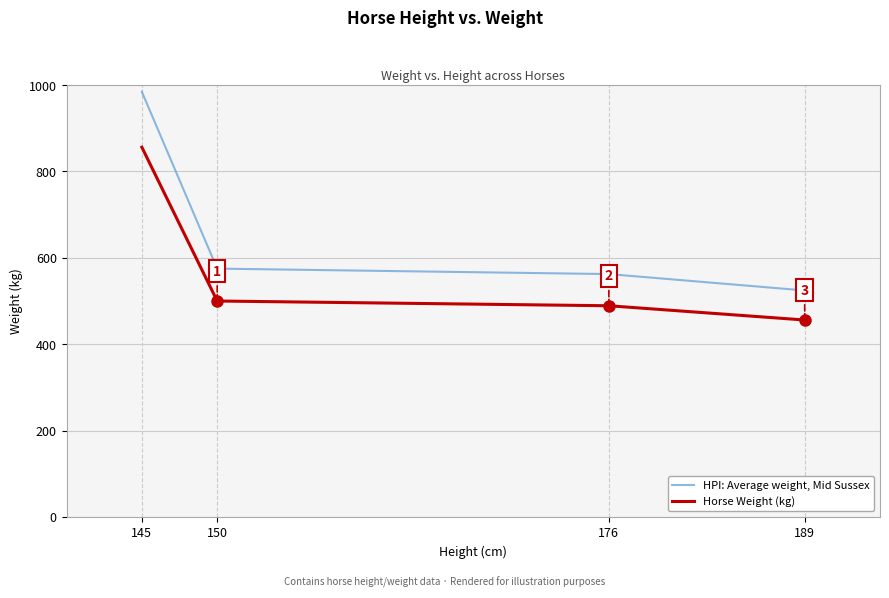

What is the average value of the HPI: Average weight, Mid Sussex series?

661.5